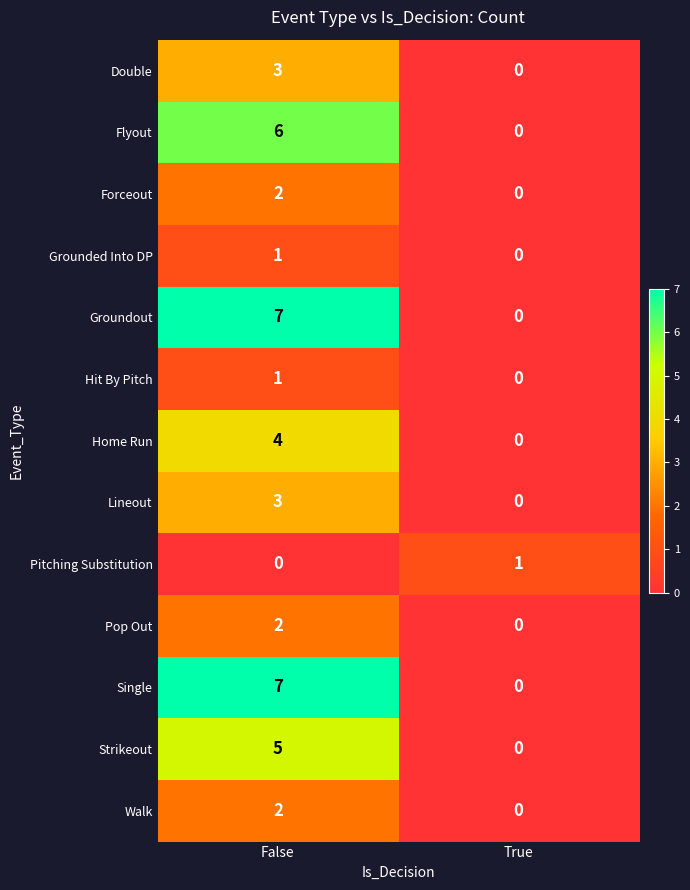

How many distinct data groups are displayed?

13